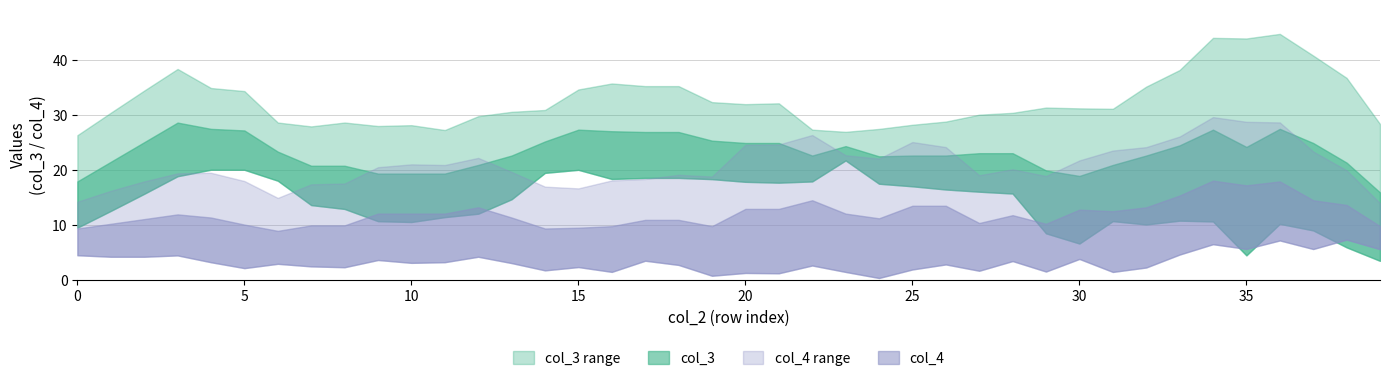

Between 0 and 1, which is larger?

1